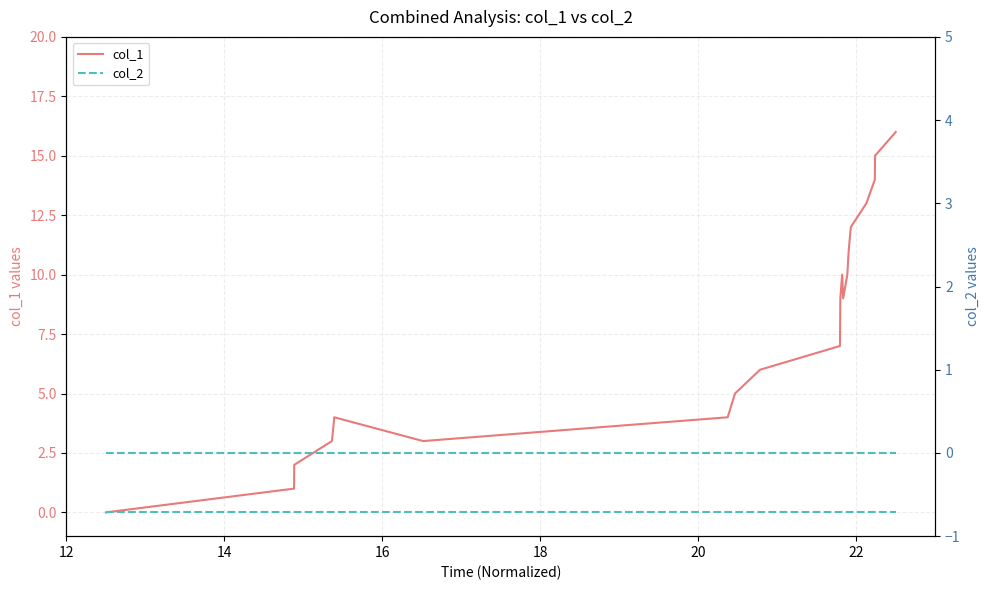

True or false: col_1 and col_2 (right) intersect in this chart.

False